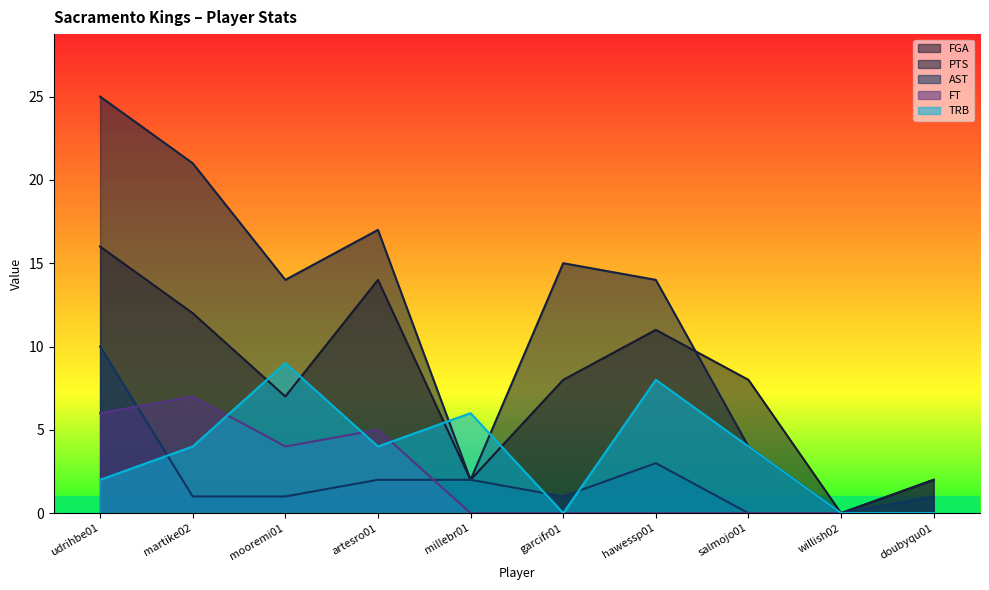

How many values in TRB are above zero?

7